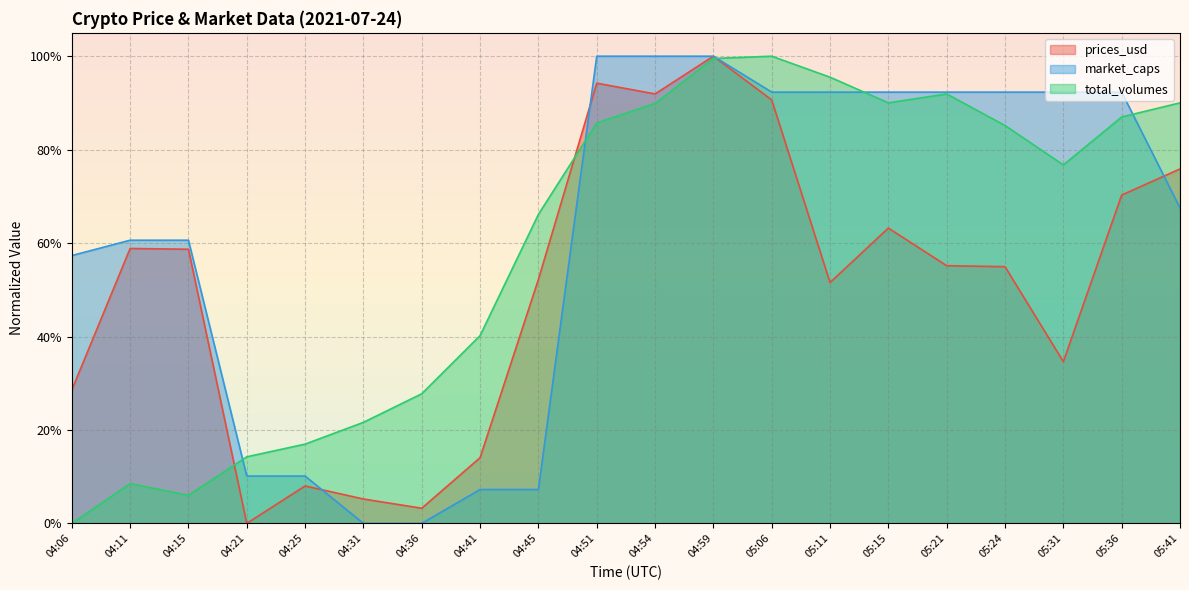

How many interior local valleys does the prices_usd series have?

5